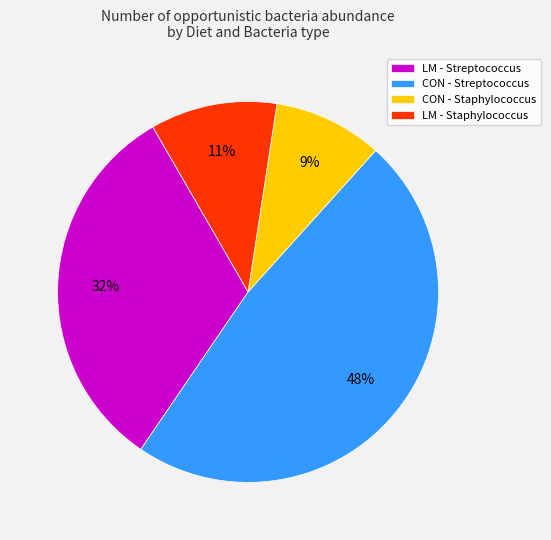

Combined, do CON - Staphylococcus and LM - Streptococcus account for over 50%?

No